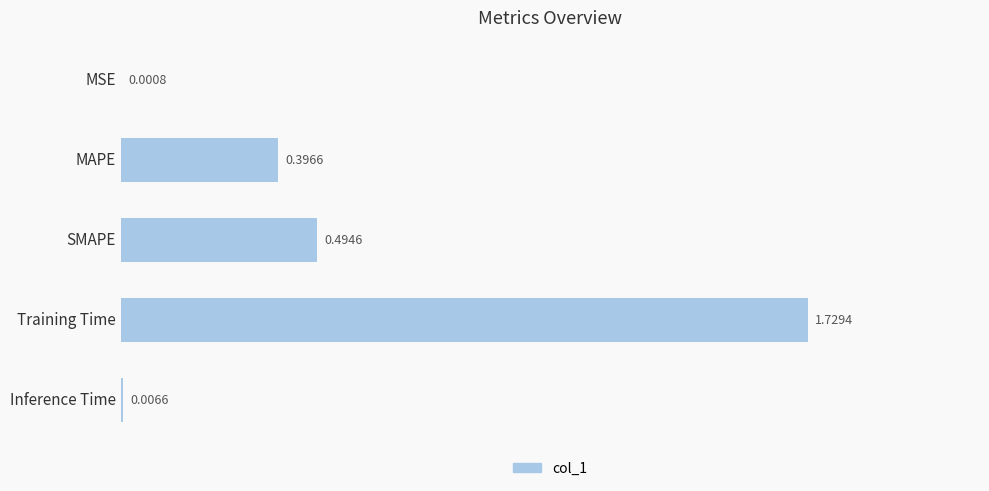

Between Inference Time and Training Time, which is larger?

Training Time